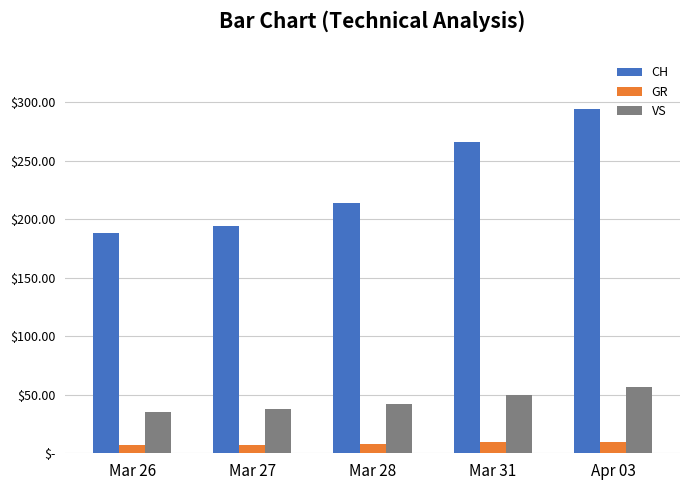

Does the chart contain stacked bars?

No